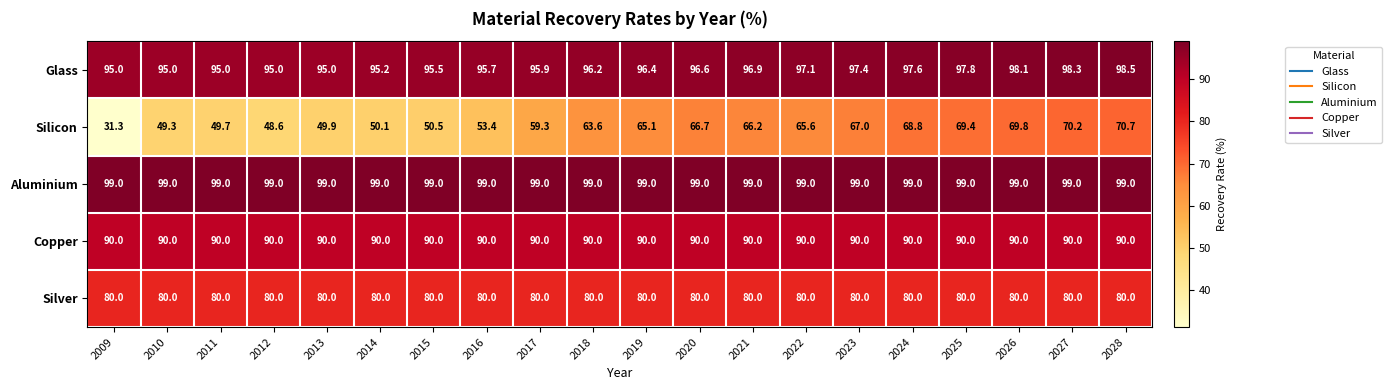

What is the difference between the highest and lowest values at 2026?

29.2